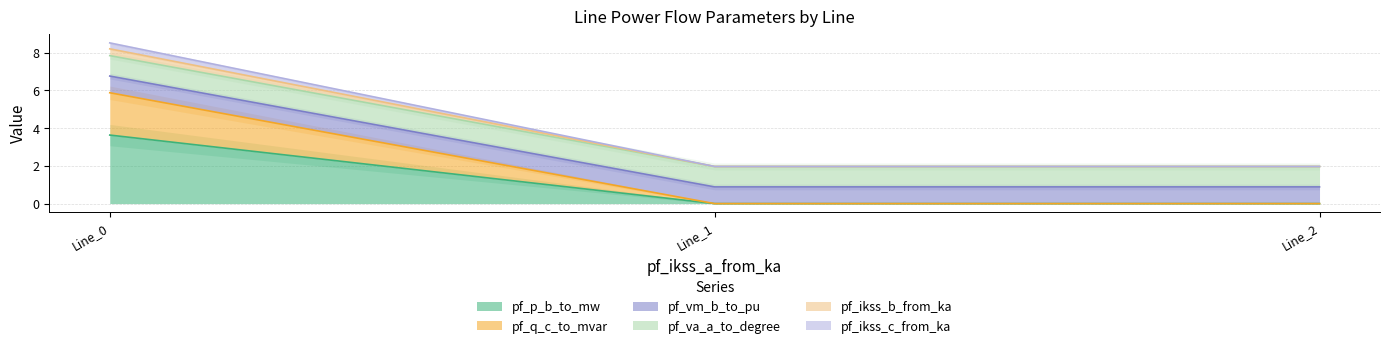

At which label does pf_p_b_to_mw reach its peak?

Line_0